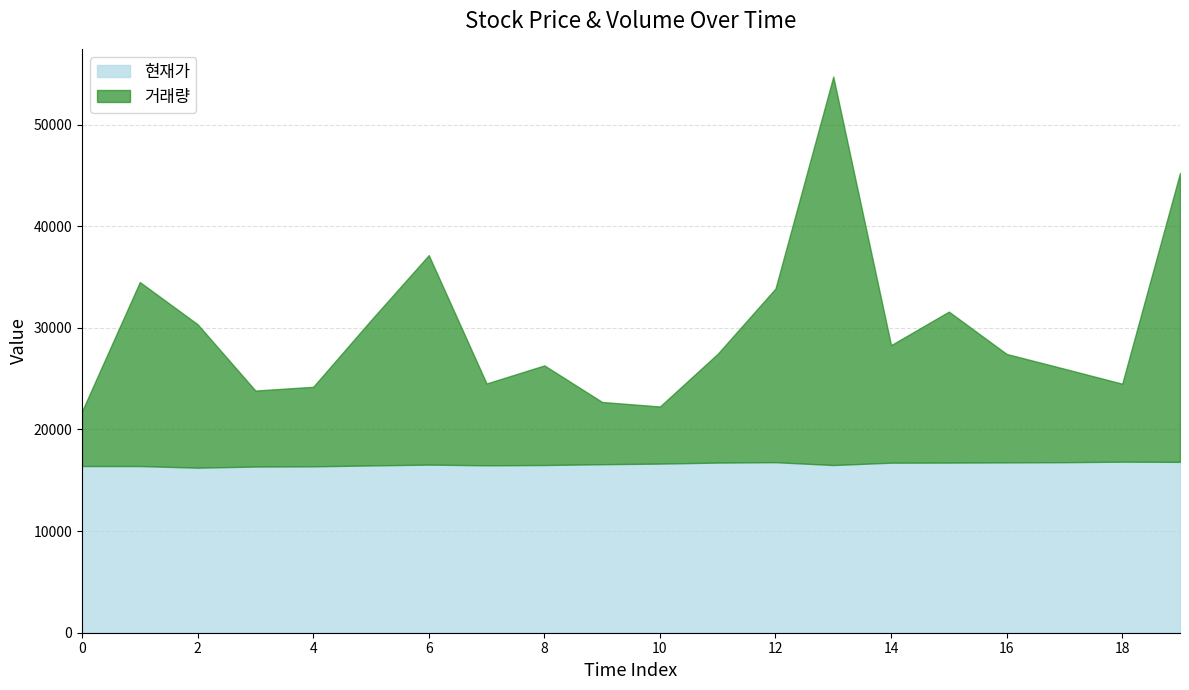

Does the chart have visible grid lines?

Yes